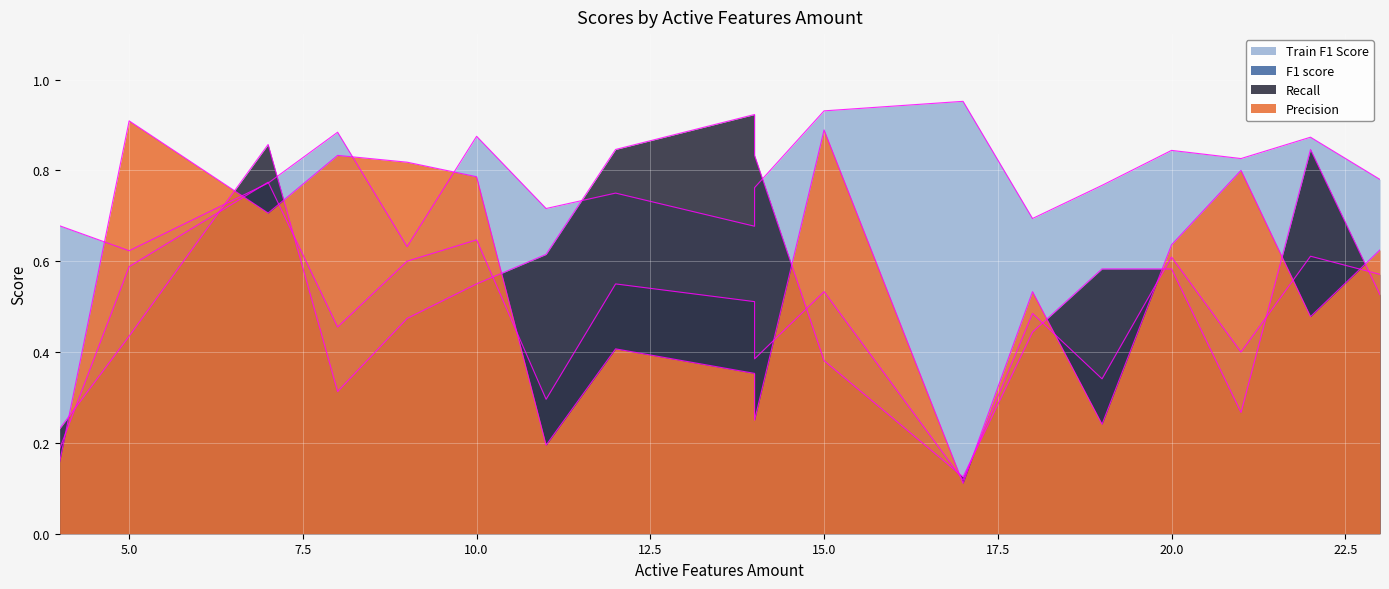

What is the sum of the Recall values at 15 and 5?

0.8